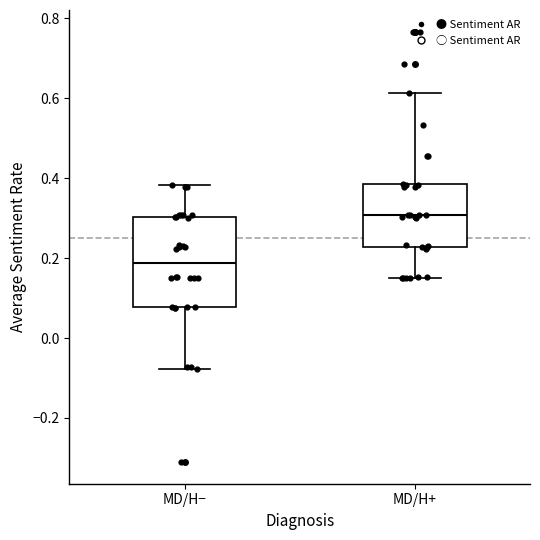

Reading left to right, transcribe this box plot: for each box, give where its median line is, the range the box spans, and where its two whiskers end, as read against the y-axis. The values are not printed on the chart, so give them approximately, as read against the axis.

MD/H−: median 0.18, box 0.08 to 0.30, whiskers -0.08 to 0.38
MD/H+: median 0.30, box 0.22 to 0.38, whiskers 0.14 to 0.62